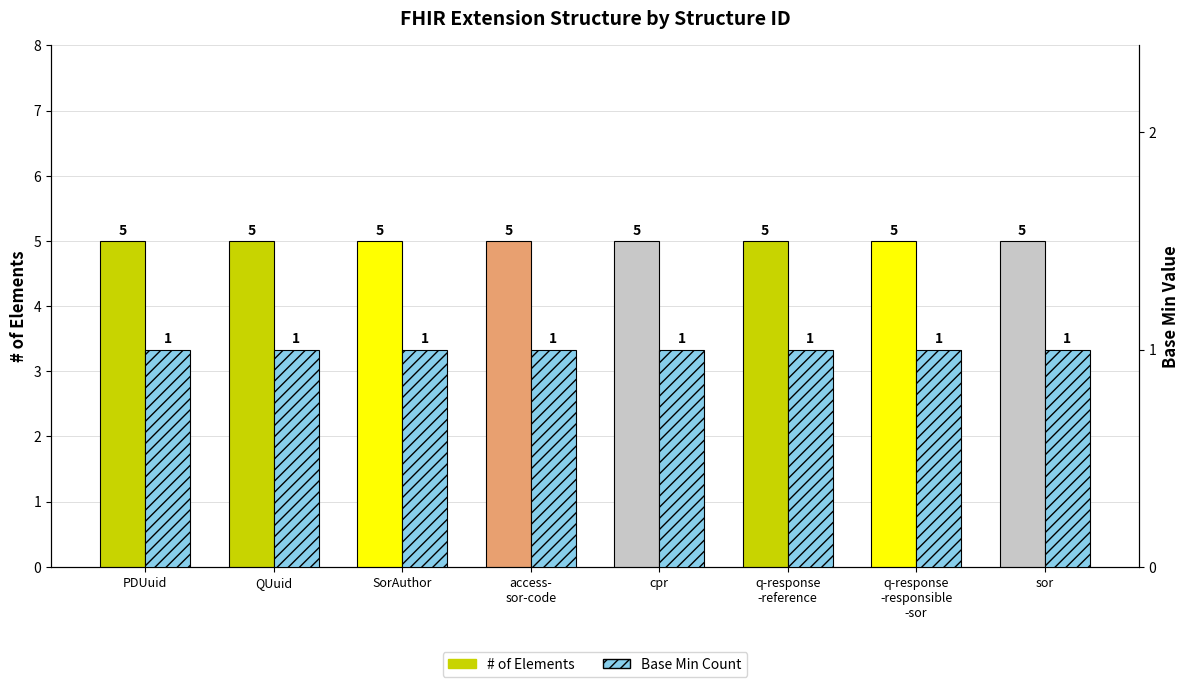

Does the chart contain stacked bars?

No